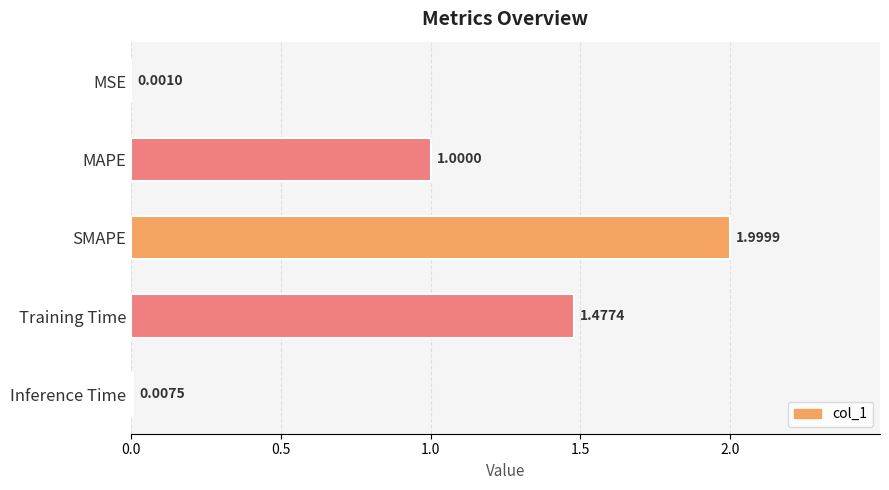

Does the chart contain stacked bars?

No